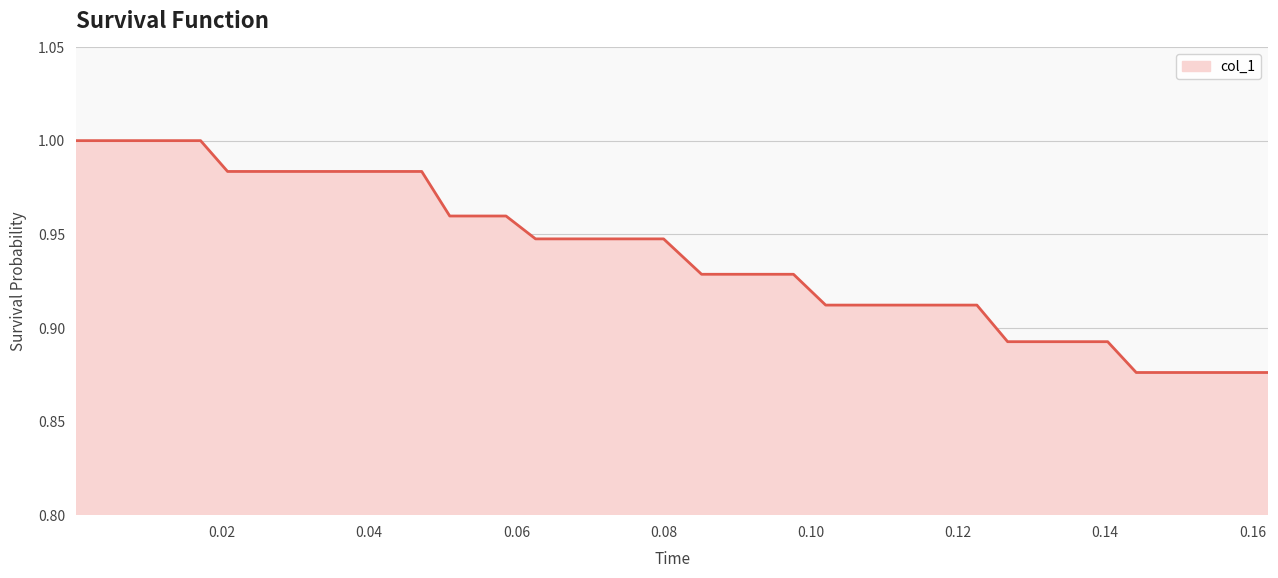

What is the difference between the second highest and minimum values?

0.1